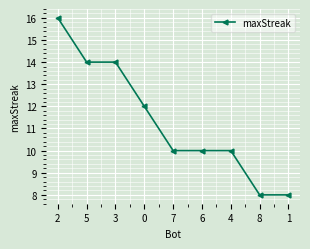

What is the label of the 4th point from the right?

6